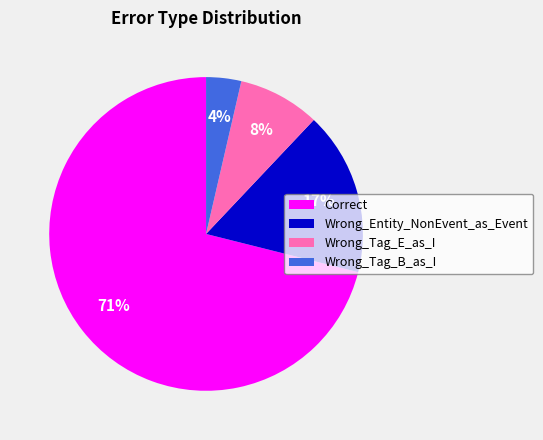

To the nearest percent, what is the difference between the largest and smallest slice percentages?

67%